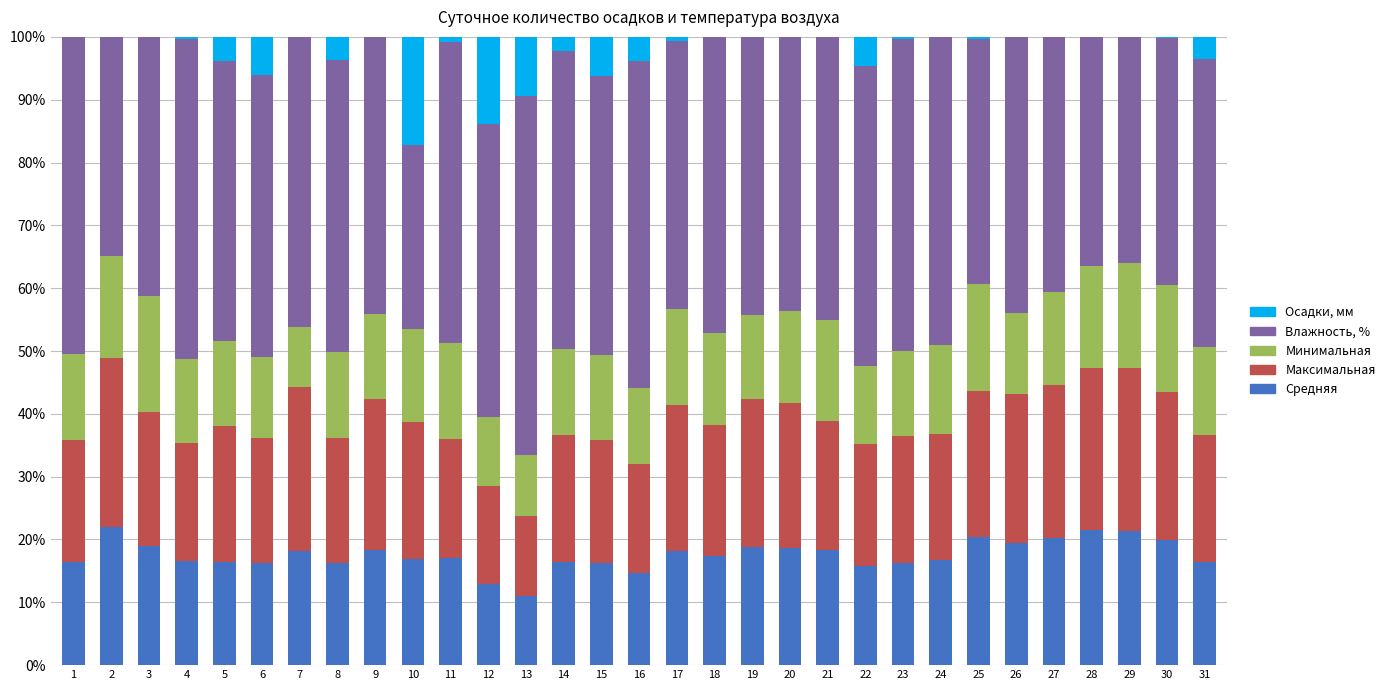

Is it true that Минимальная equals 0.1 at 19?

True